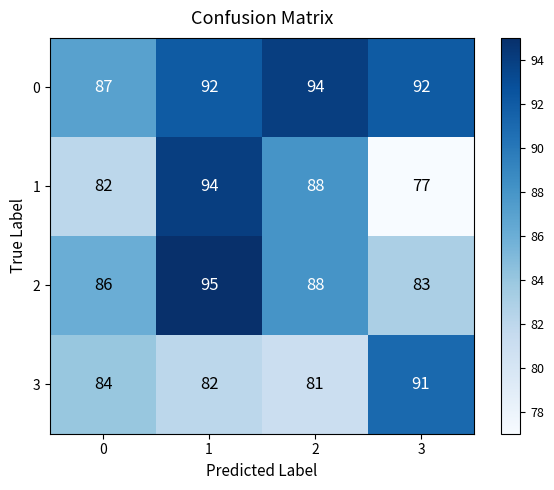

What is the total value across all series at 2?

351